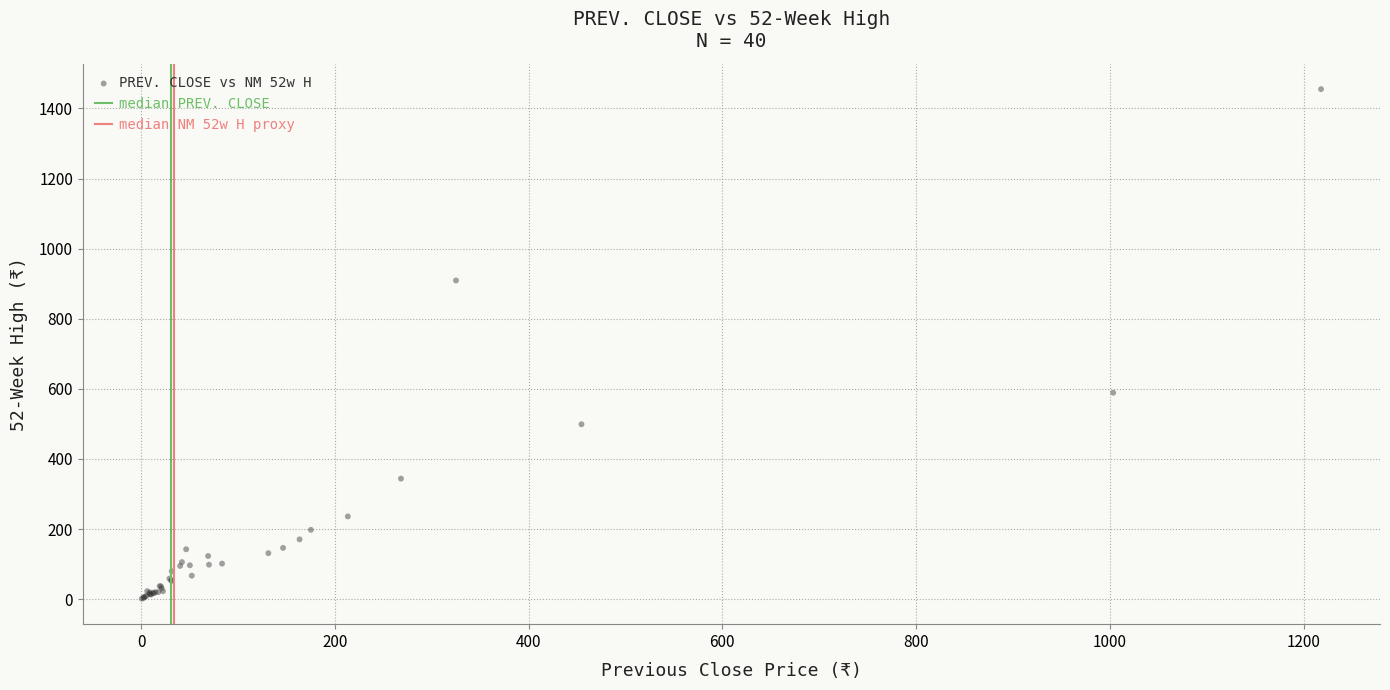

What Y value in the scatter plot is closest to 728?

589.0